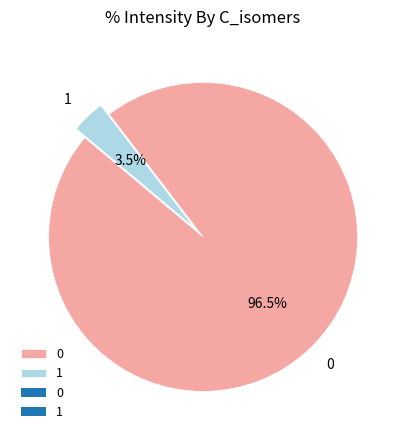

Rank the categories by value from lowest to highest.

1, 0